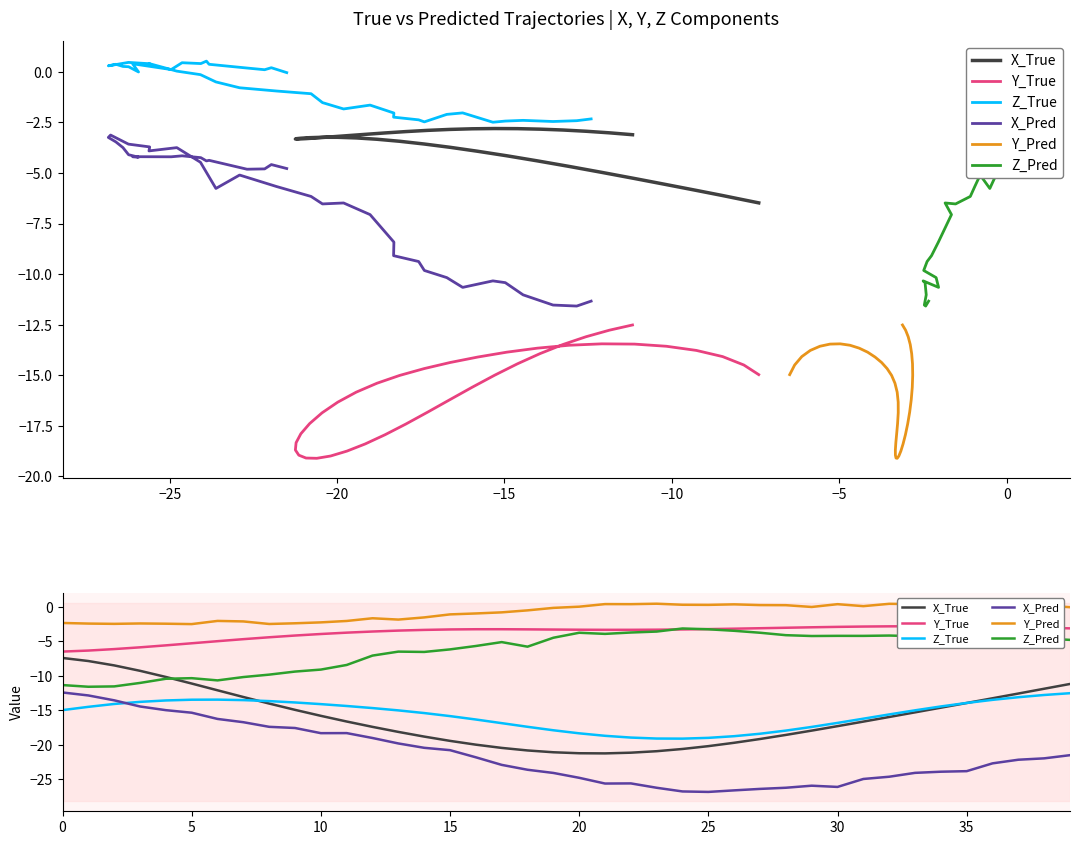

Between 16 and 18, which is larger?

16